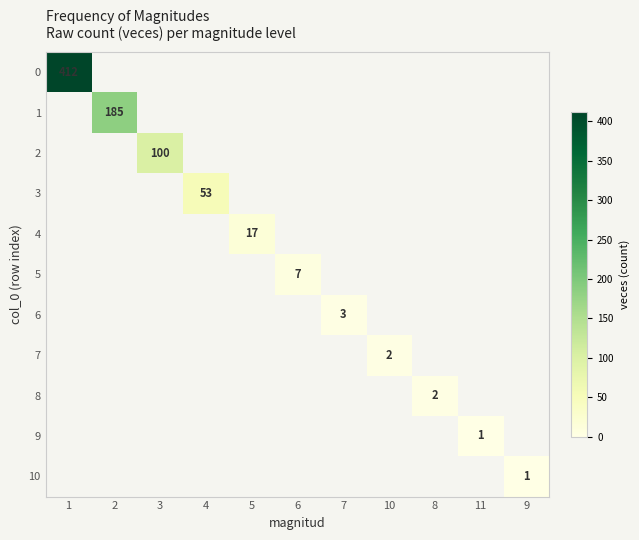

Which category has the lowest value across all series?

11